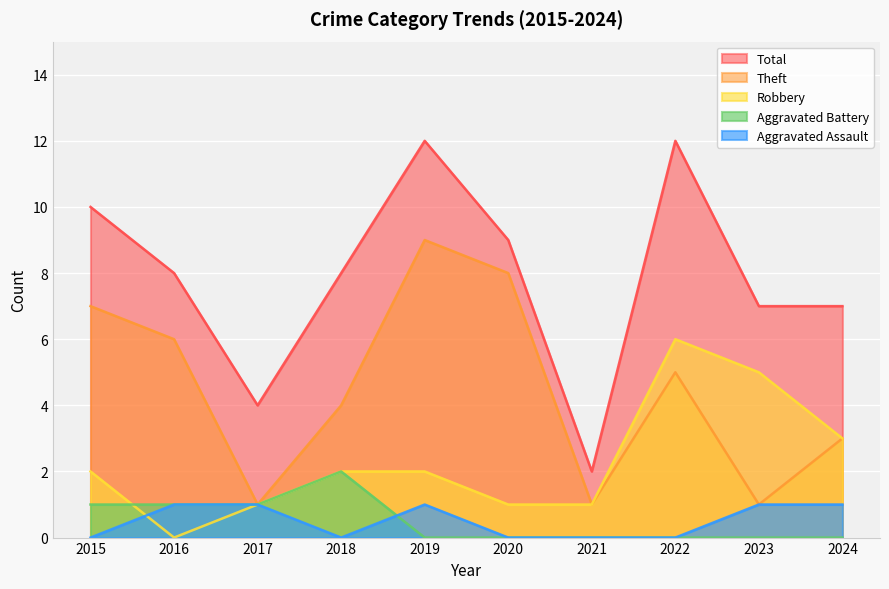

The Aggravated Assault series shows -1 at 2015. True or false?

False